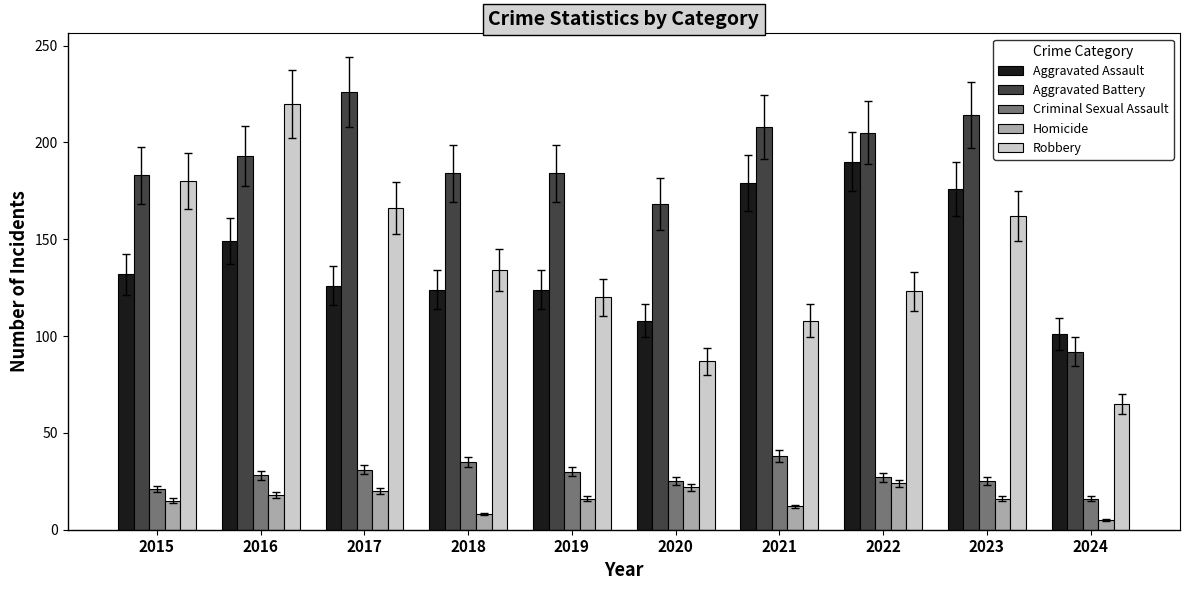

Which series has the largest range (max minus min)?

Robbery